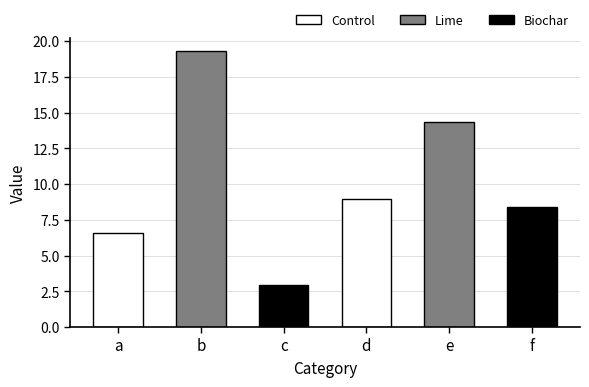

Read the value at d.

9.0